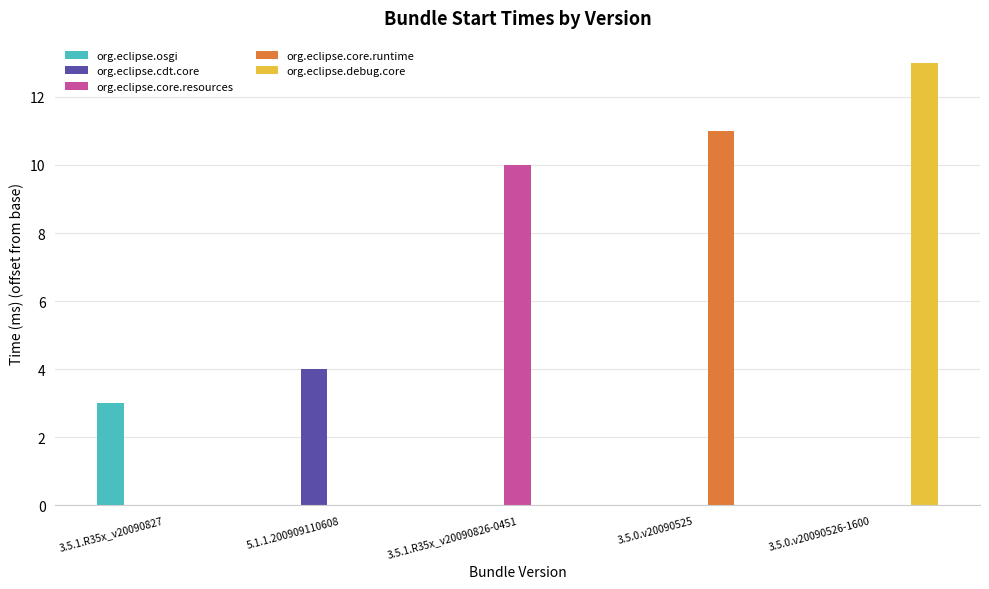

What is the sum of all org.eclipse.core.runtime values?

11